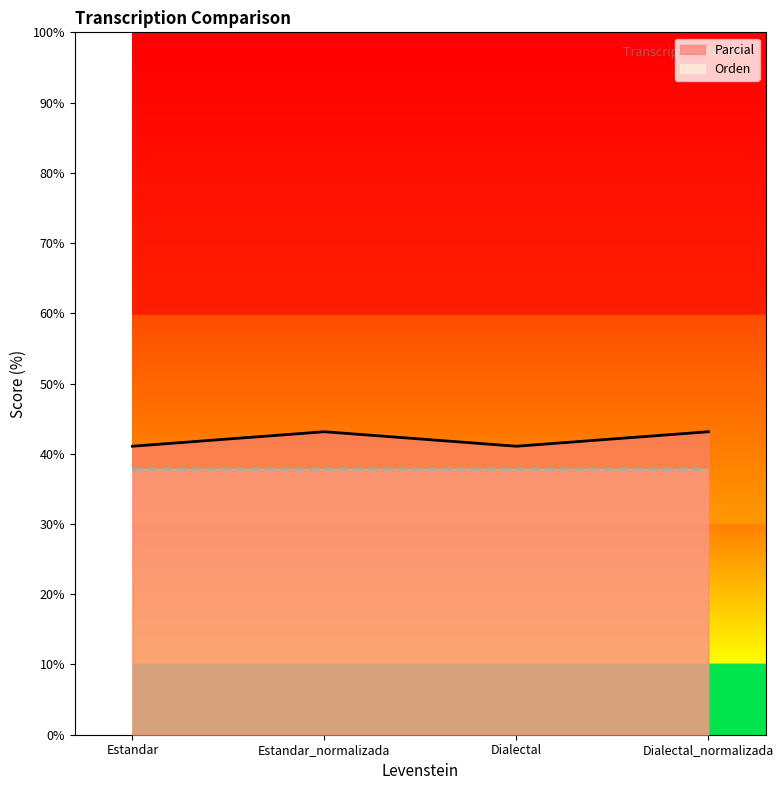

What position from the right is Dialectal_normalizada?

1